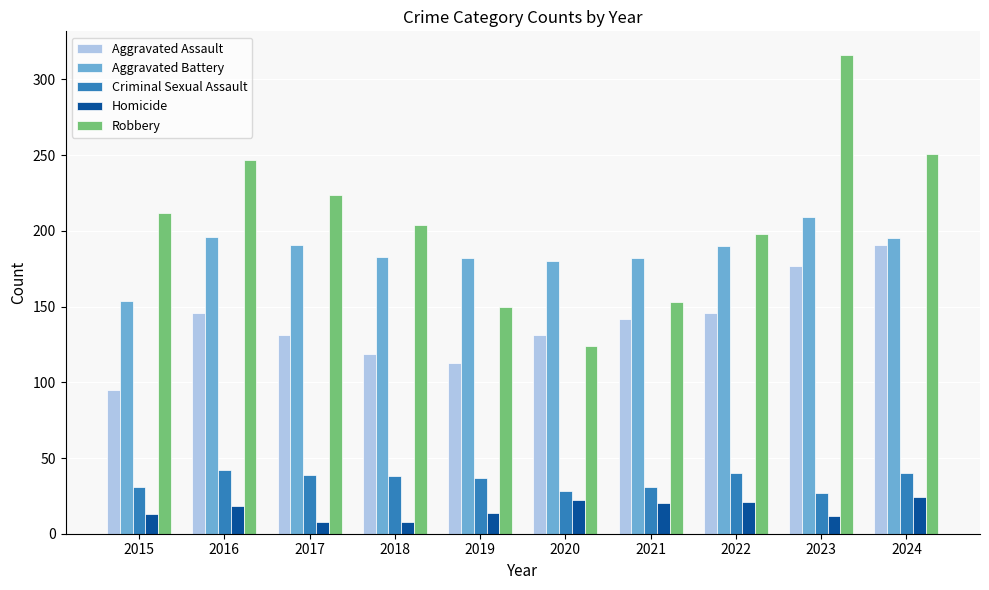

True or false: Aggravated Battery has a value of 154 at 2015.

True